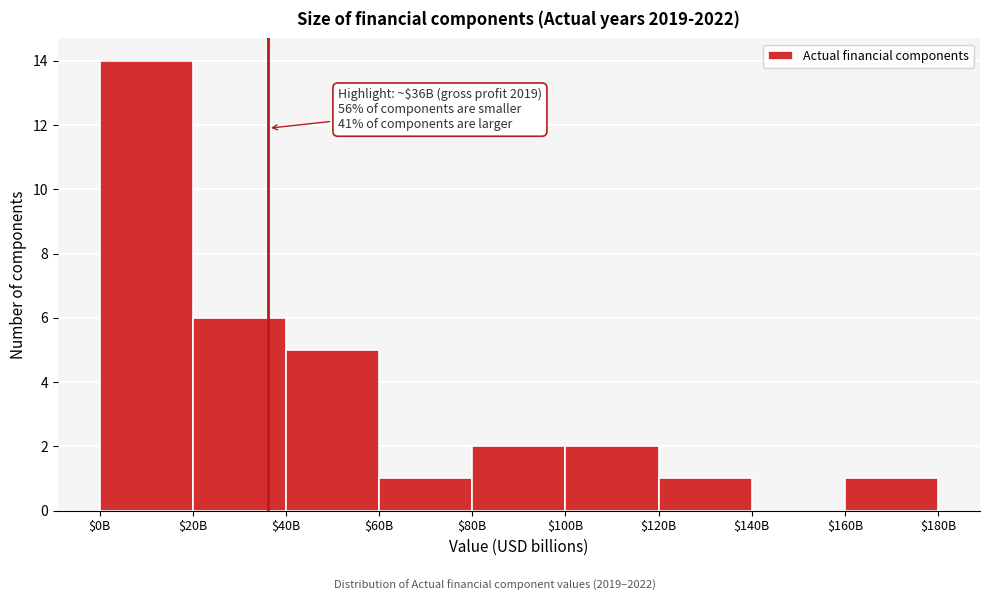

At which label is the value closest to 7?

$20B